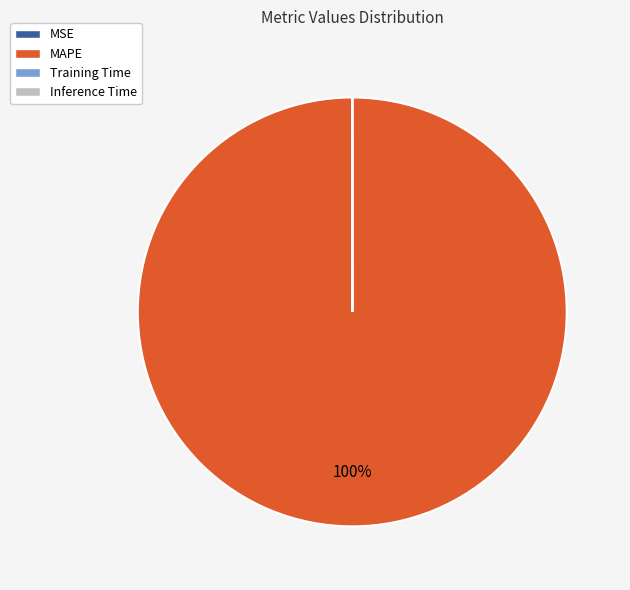

To the nearest percent, what is the difference between the largest and smallest slice percentages?

100%